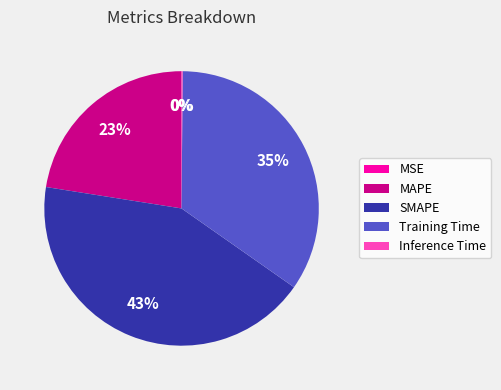

Which has a higher value, SMAPE or MAPE?

SMAPE